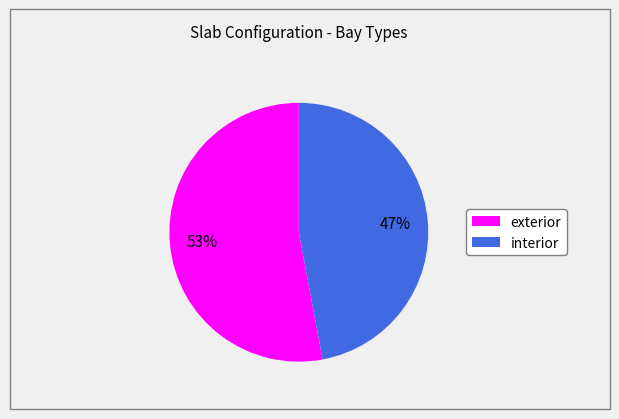

To the nearest percent, what is the average slice percentage?

50%